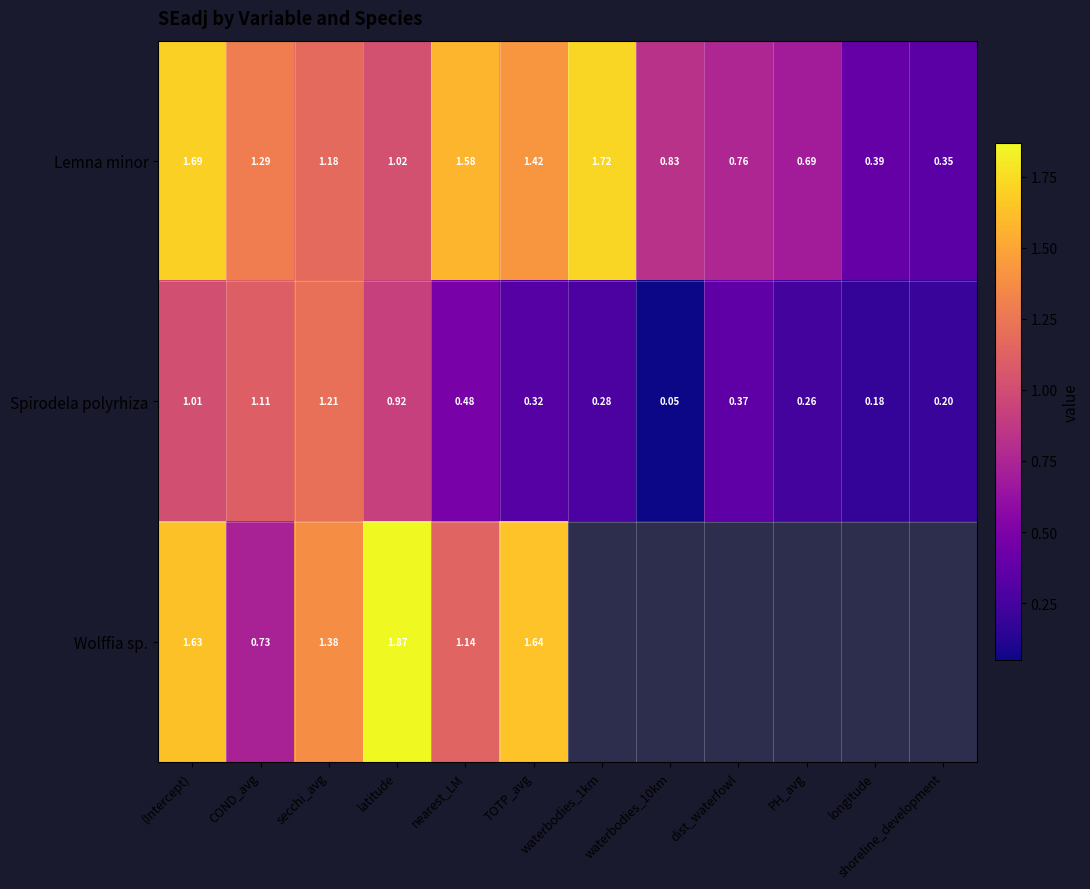

Which category has the highest value in the Spirodela polyrhiza series?

secchi_avg